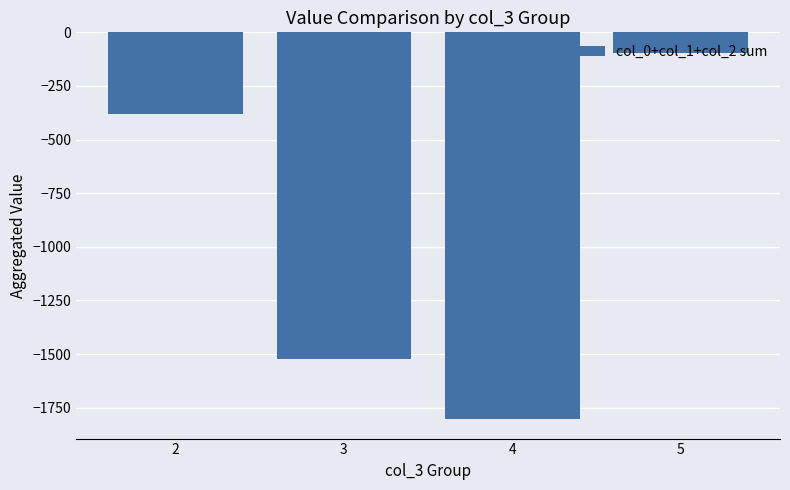

What is the smallest value displayed?

-1804